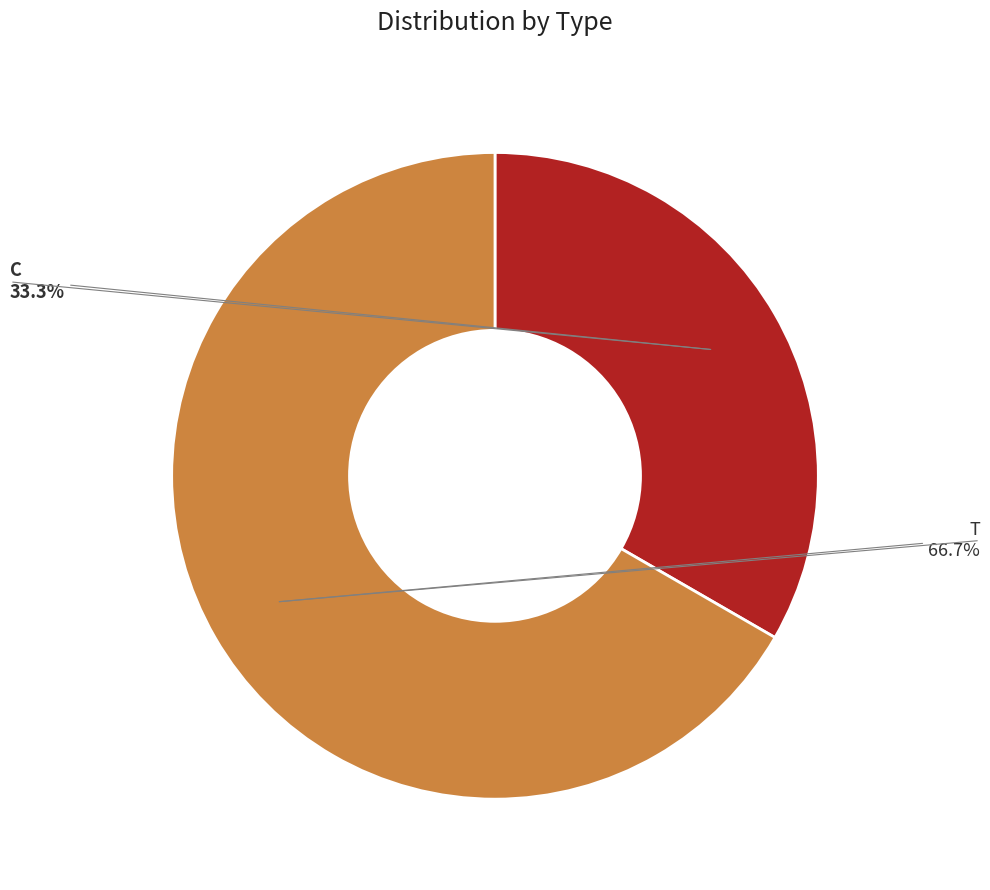

To the nearest percent, what percentage of the pie is T?

67%